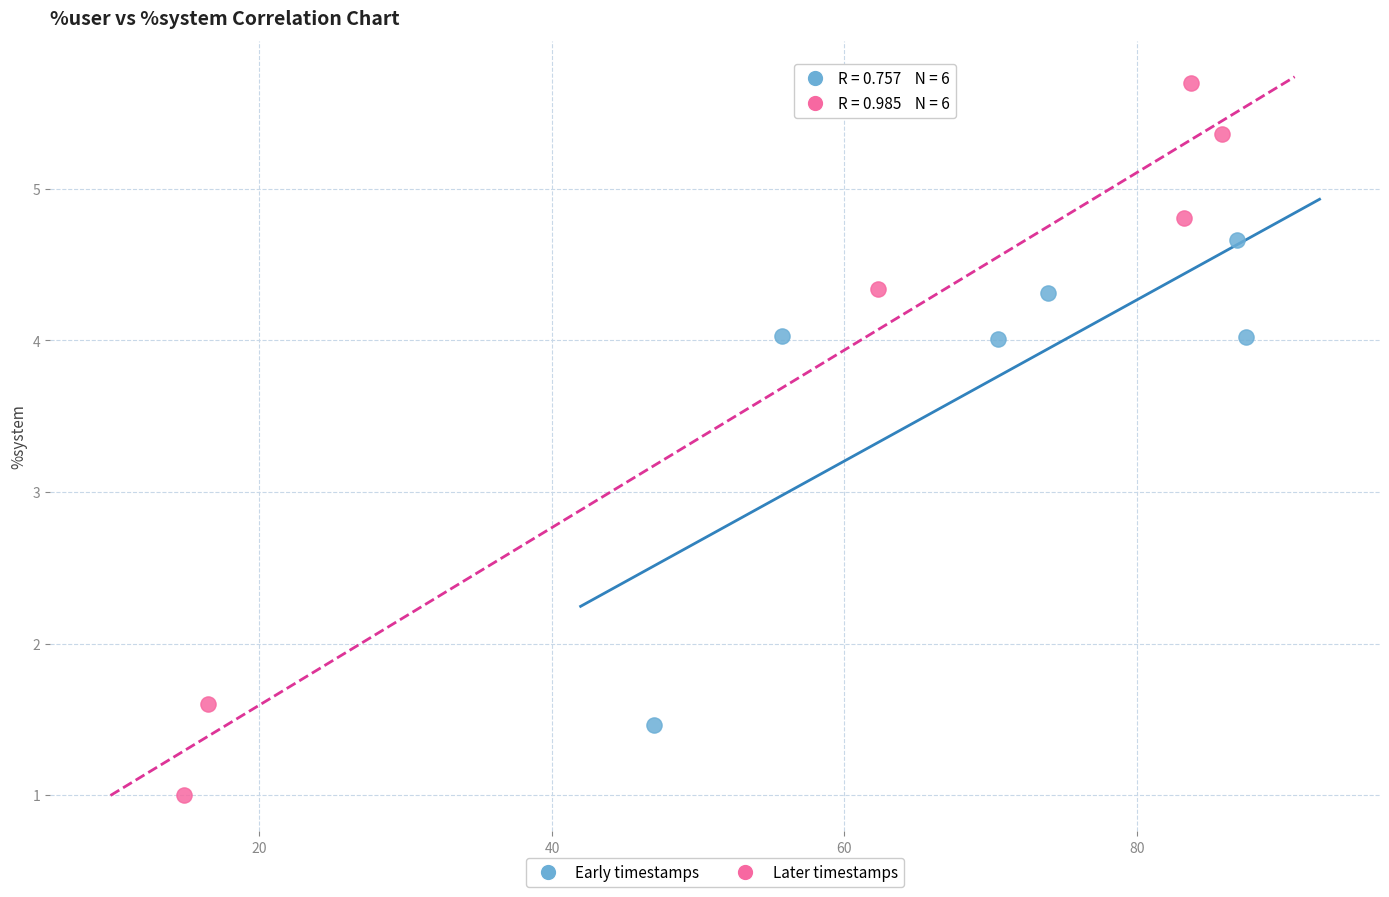

Which series contains the lowest Y value?

Later timestamps